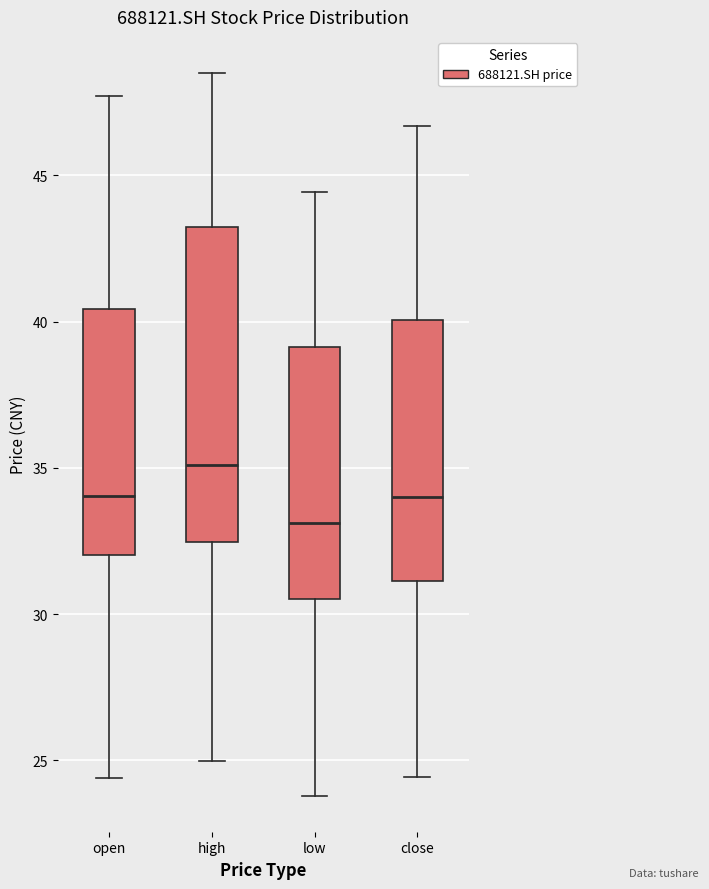

Reading left to right, transcribe this box plot: for each box, give where its median line is, the range the box spans, and where its two whiskers end, as read against the y-axis. The values are not printed on the chart, so give them approximately, as read against the axis.

open: median 34.0, box 32.0 to 40.5, whiskers 24.5 to 47.5
high: median 35.0, box 32.5 to 43.0, whiskers 25.0 to 48.5
low: median 33.0, box 30.5 to 39.0, whiskers 24.0 to 44.5
close: median 34.0, box 31.0 to 40.0, whiskers 24.5 to 46.5